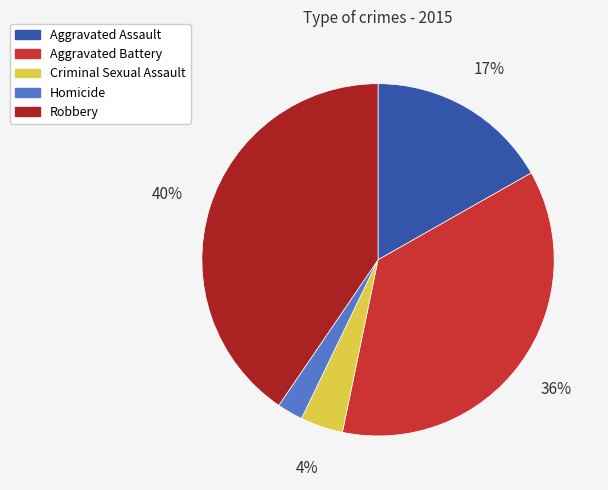

Approximately how many times larger is the value at Aggravated Battery compared to Robbery?

0.9